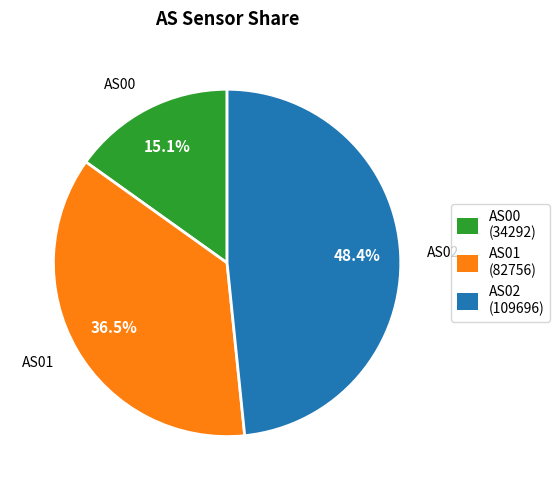

Combined, do AS01 and AS00 account for over 50%?

Yes